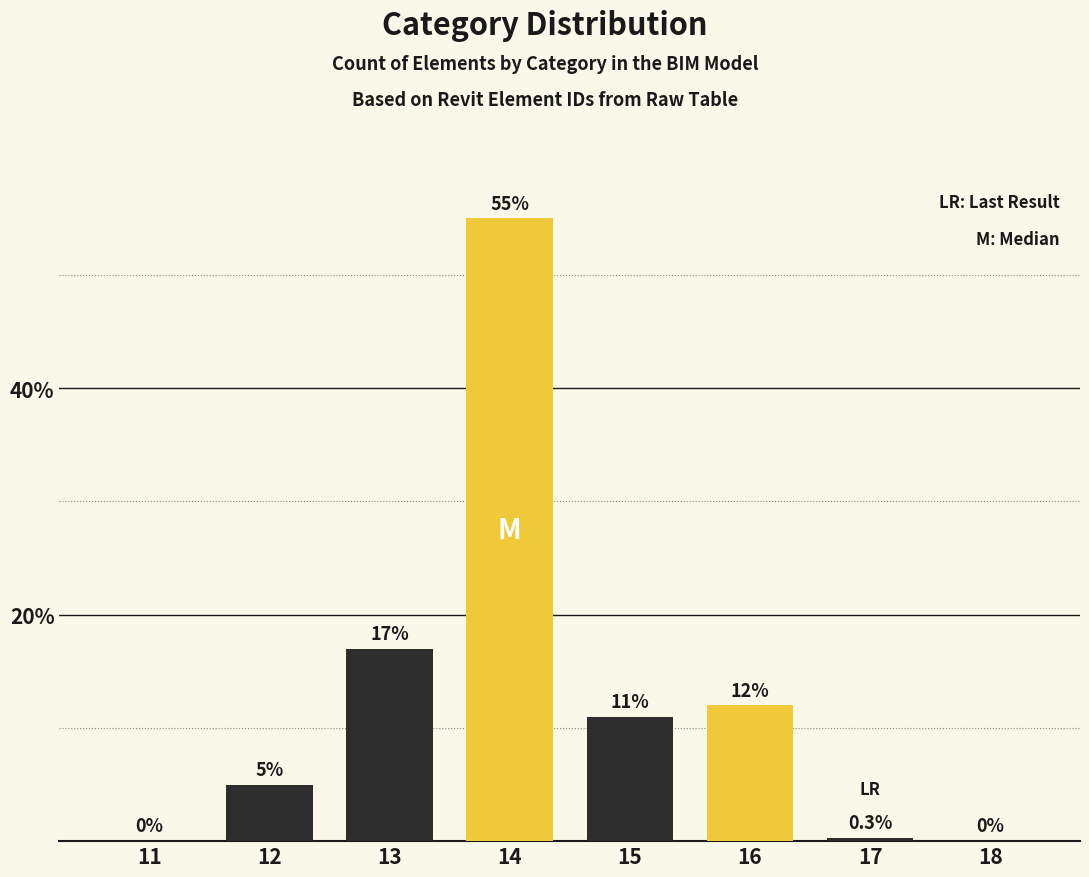

Reading left to right, transcribe all the data shown in this chart.

11=0.0	12=5.0	13=17.0	14=55.0	15=11.0	16=12.0	17=0.3	18=0.0